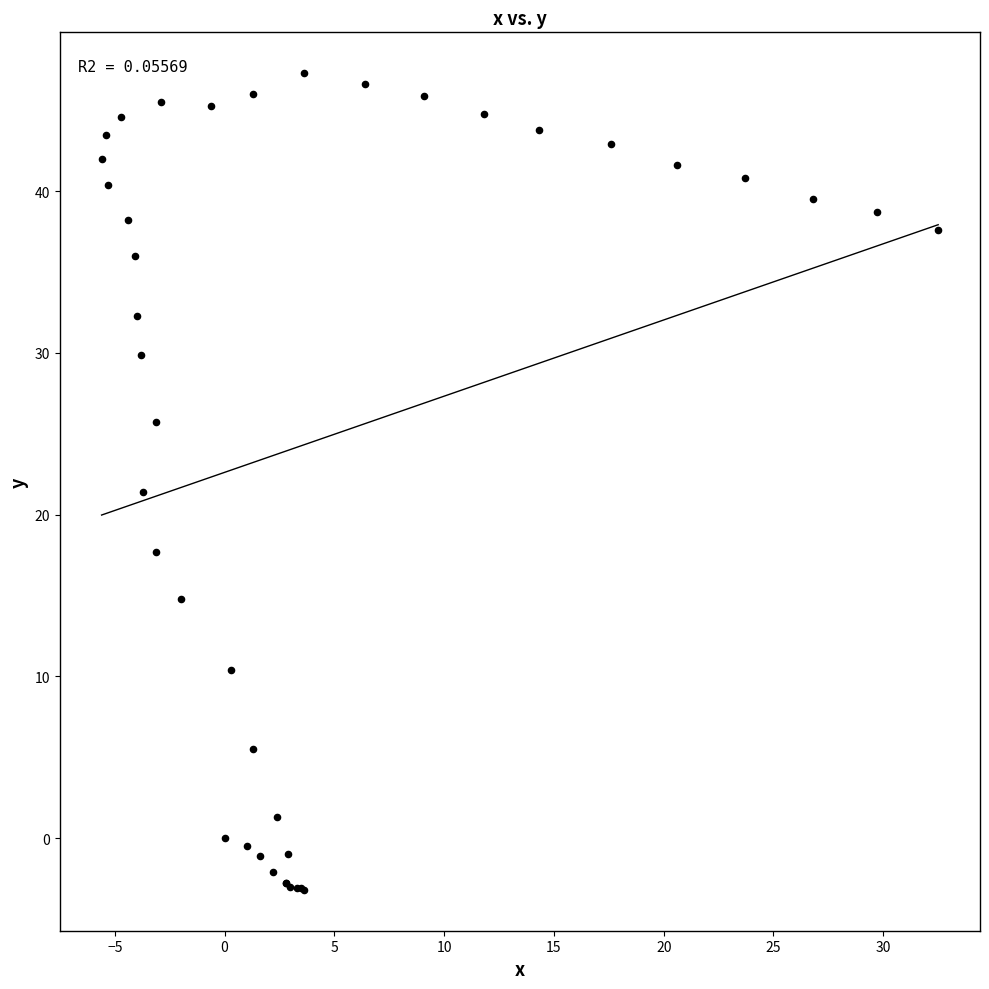

What Y value in the scatter plot is closest to 22?

21.4